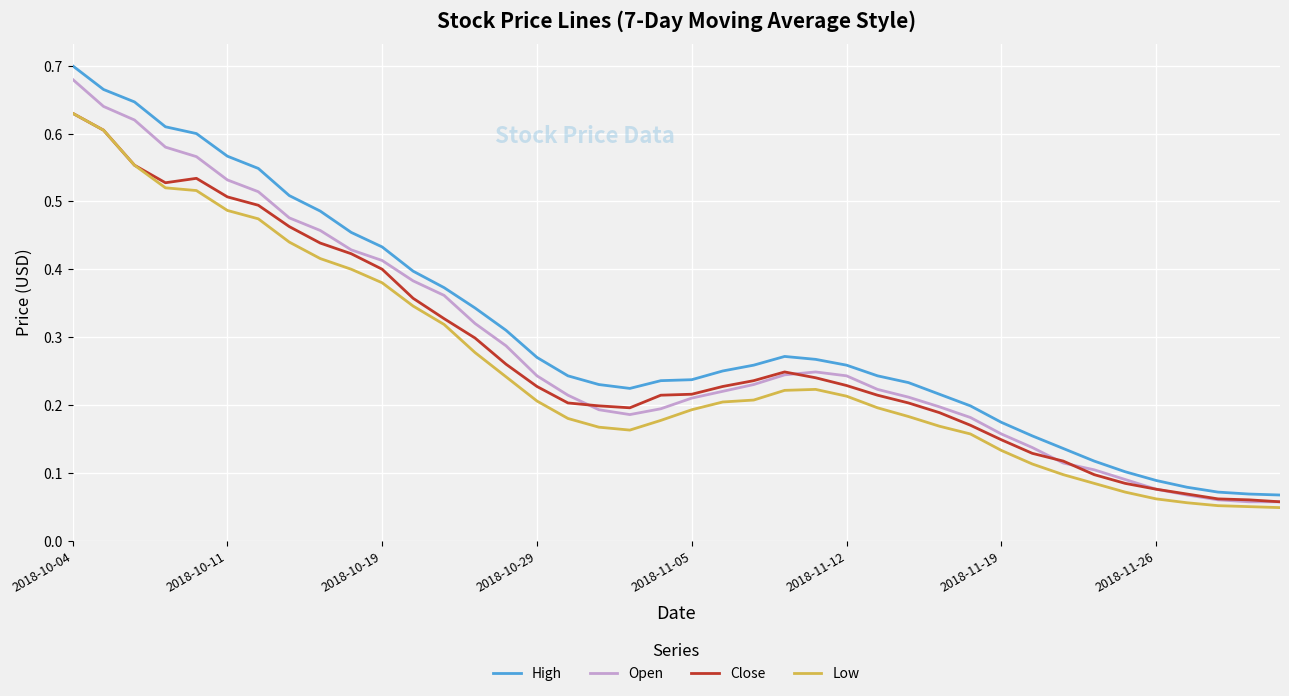

True or false: High and Close intersect in this chart.

False